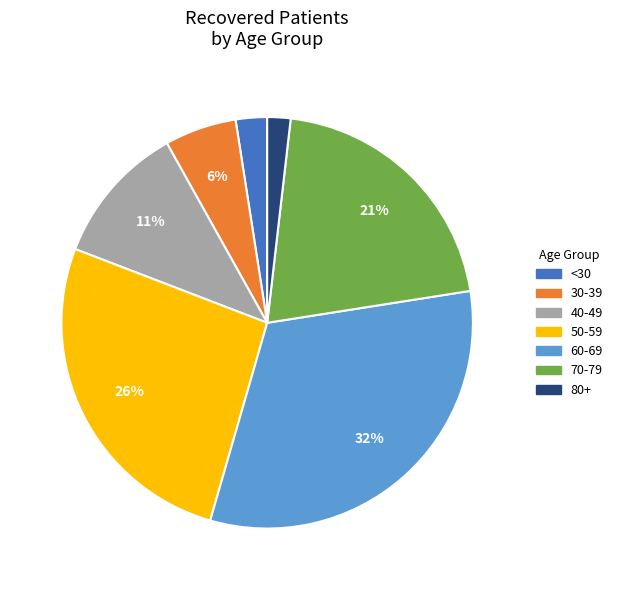

True or false: 80+ accounts for 2% of the total.

True